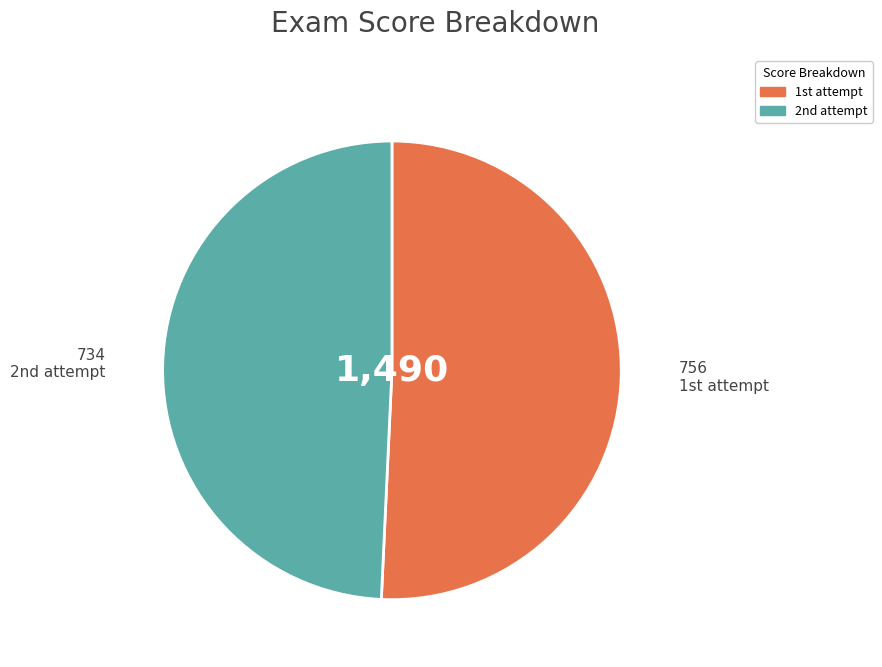

How many segments does this pie chart have?

2